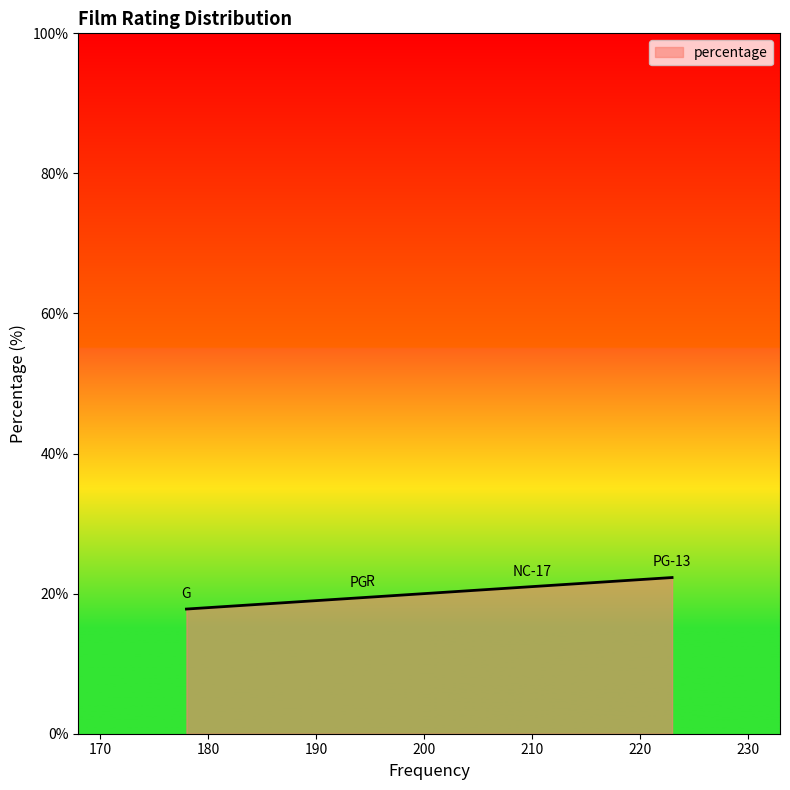

What is the difference between the maximum and minimum values?

4.5